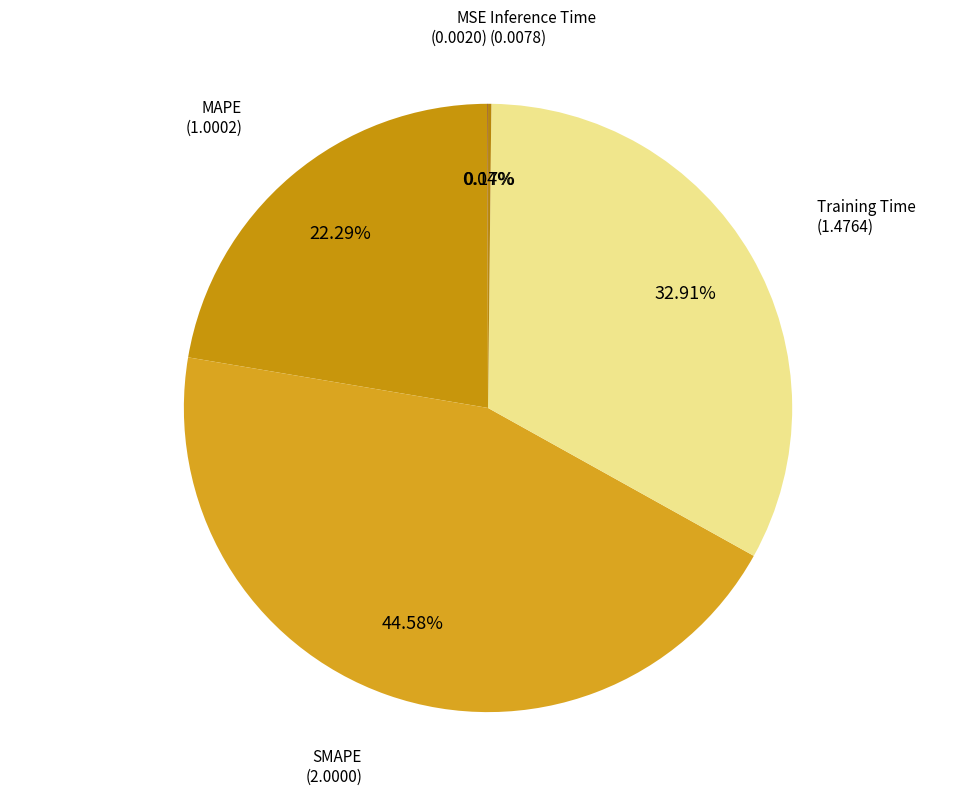

To the nearest percent, what is the difference between the largest and smallest slice percentages?

45%